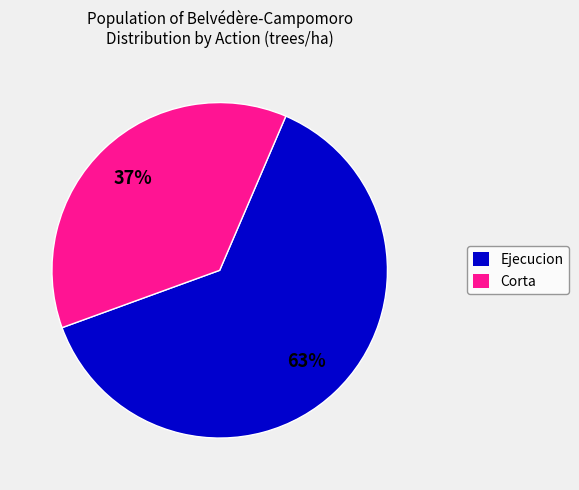

To the nearest percent, what is the difference between the largest and smallest slice percentages?

26%